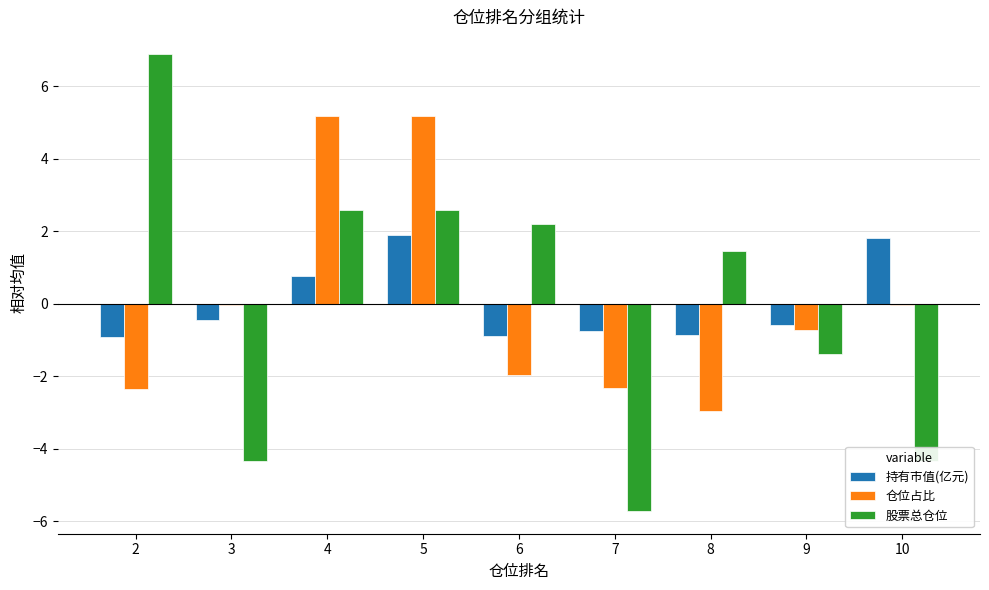

Count the number of data series in this chart.

3